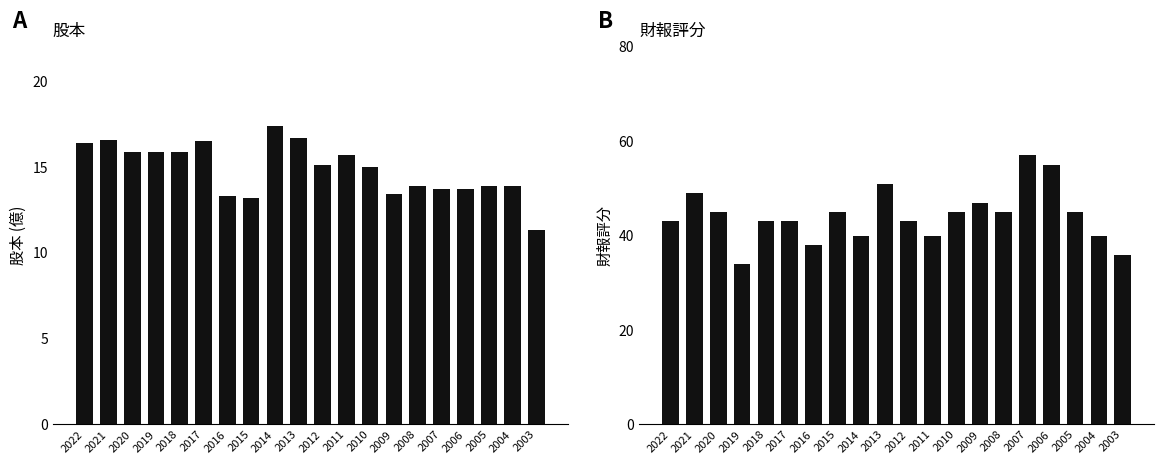

Rank the series by their maximum value, from highest to lowest.

財報評分, 股本(億)